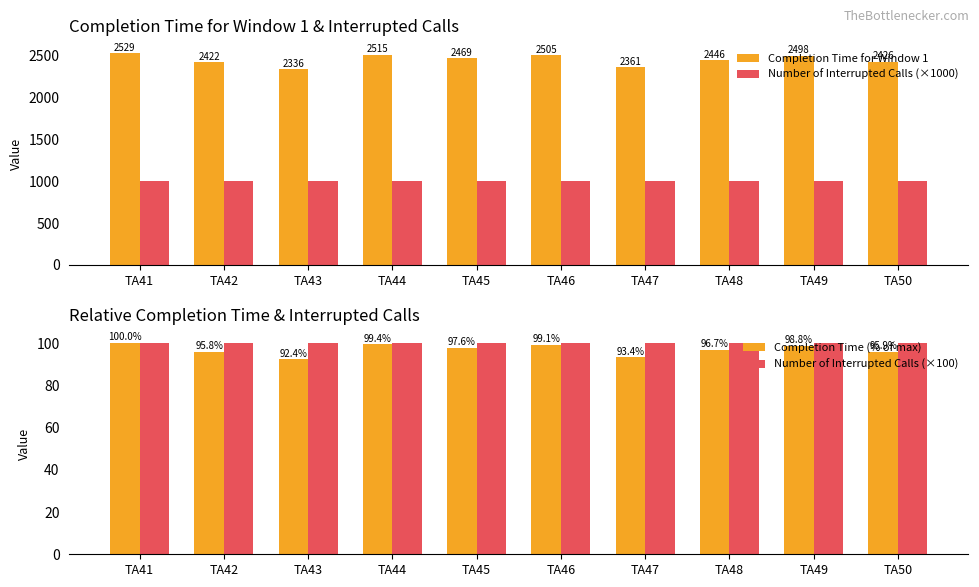

The value of Completion Time for Window 1 at TA50 is 3749.0. True or false?

False